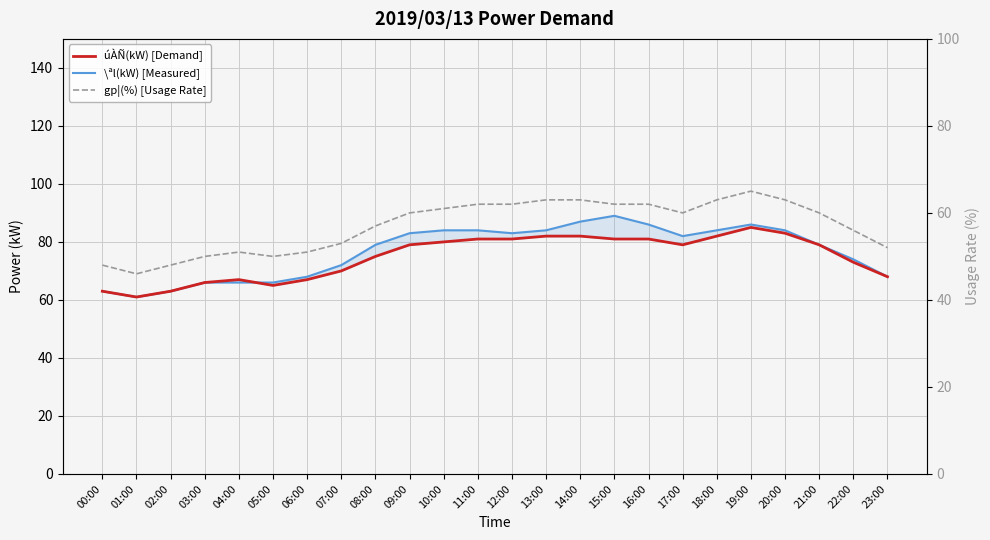

Reading left to right, transcribe all the data shown in this chart.

úÀÑ(kW) [Demand]: 63	61	63	66	67	65	67	70	75	79	80	81	81	82	82	81	81	79	82	85	83	79	73	68
\ªl(kW) [Measured]: 63	61	63	66	66	66	68	72	79	83	84	84	83	84	87	89	86	82	84	86	84	79	74	68
gp¦(%) [Usage Rate]: 48	46	48	50	51	50	51	53	57	60	61	62	62	63	63	62	62	60	63	65	63	60	56	52